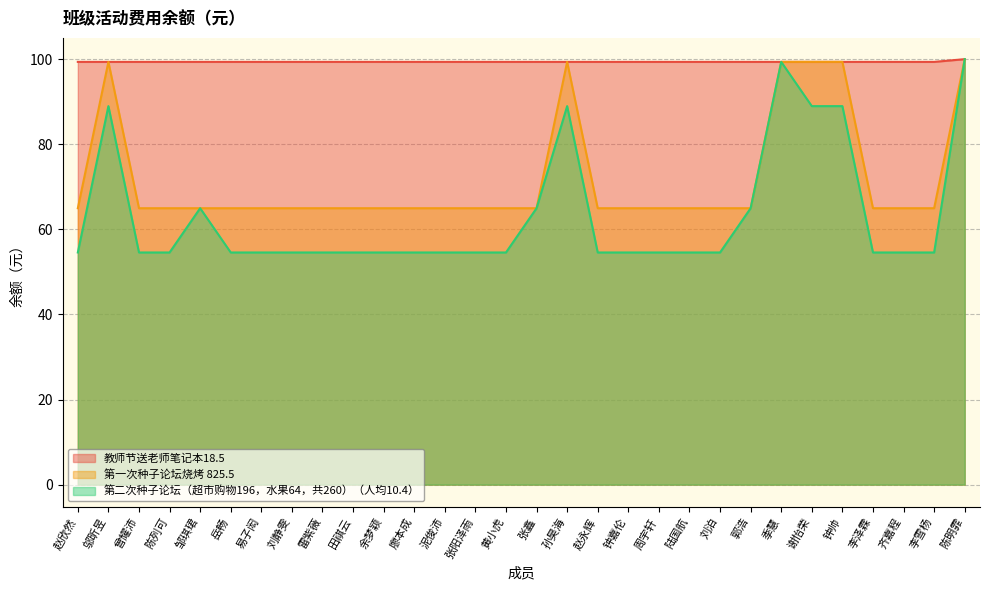

Rank the series by their maximum value, from highest to lowest.

教师节送老师笔记本18.5, 第一次种子论坛烧烤 825.5, 第二次种子论坛（超市购物196，水果64，共260）（人均10.4）